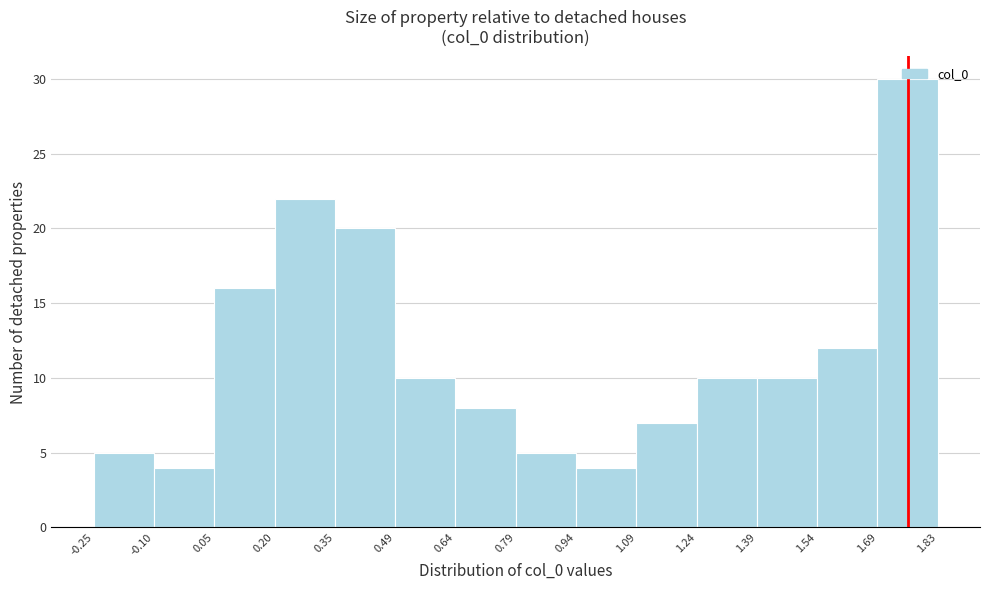

What is the height of the bar covering 0.64 to 0.79 on the x-axis? The values are not printed on the chart, so give them approximately, as read against the axis.

8